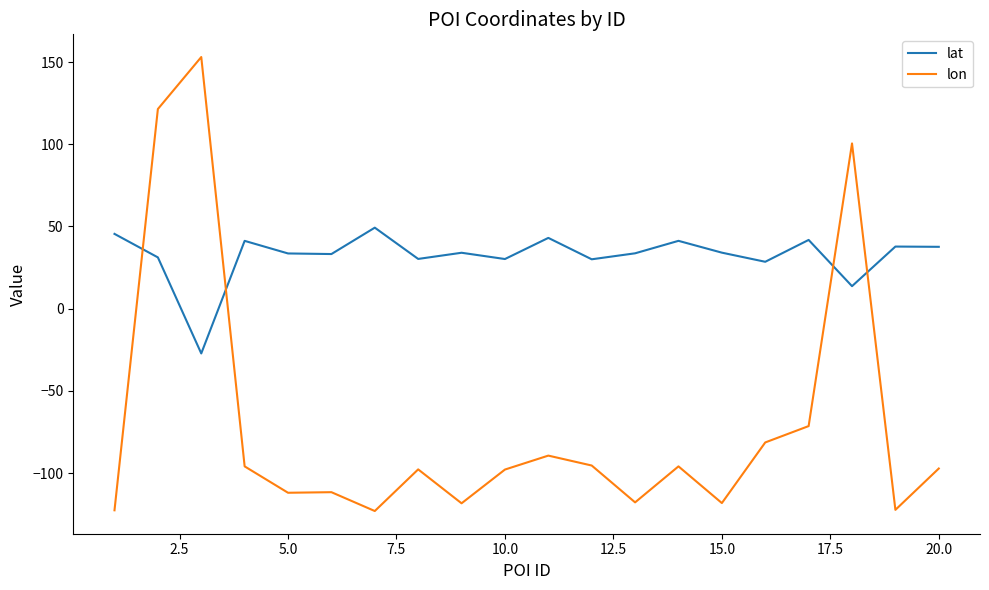

What is the difference between the maximum and minimum values in the lat series?

76.5